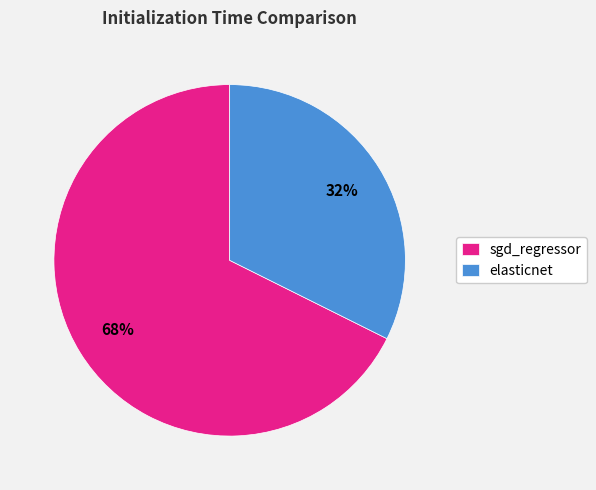

To the nearest percent, what is the combined percentage of elasticnet and sgd_regressor?

100%